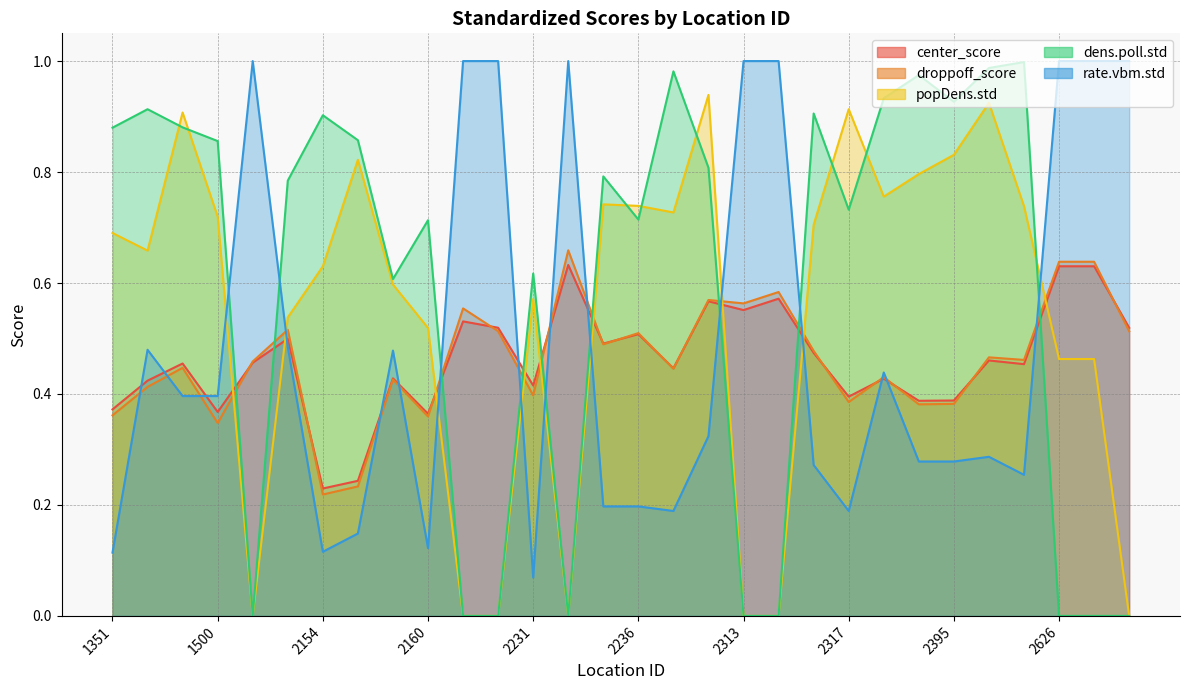

In droppoff_score, how many points are lower than both neighbors (excluding endpoints)?

10